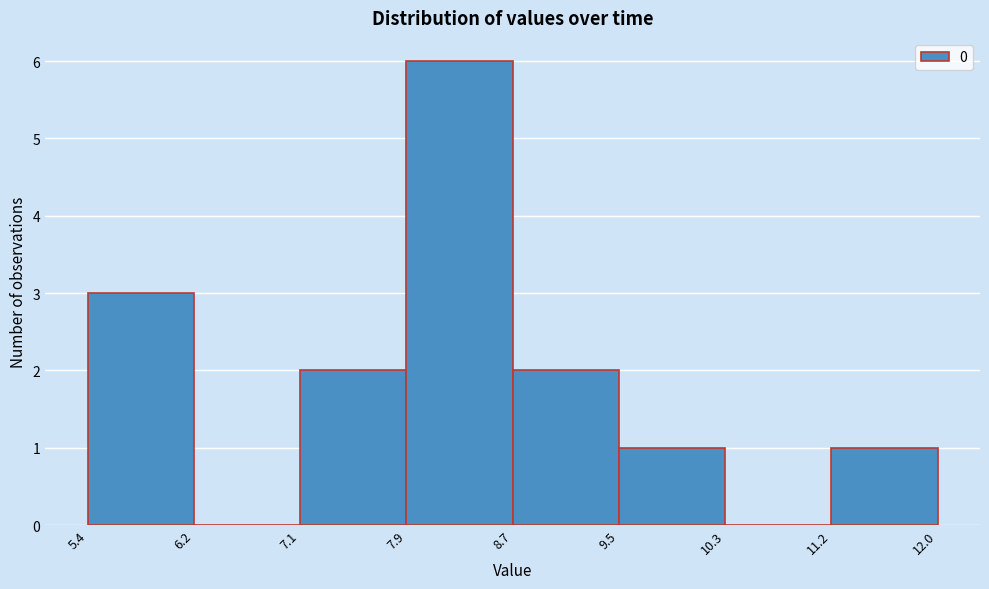

What is the height of the bar covering 5.4 to 6.2 on the x-axis? The values are not printed on the chart, so give them approximately, as read against the axis.

3